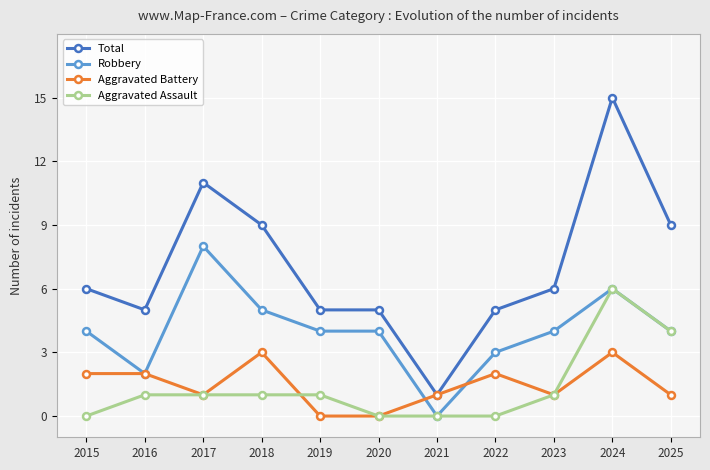

How many data points in Total are less than 6?

5